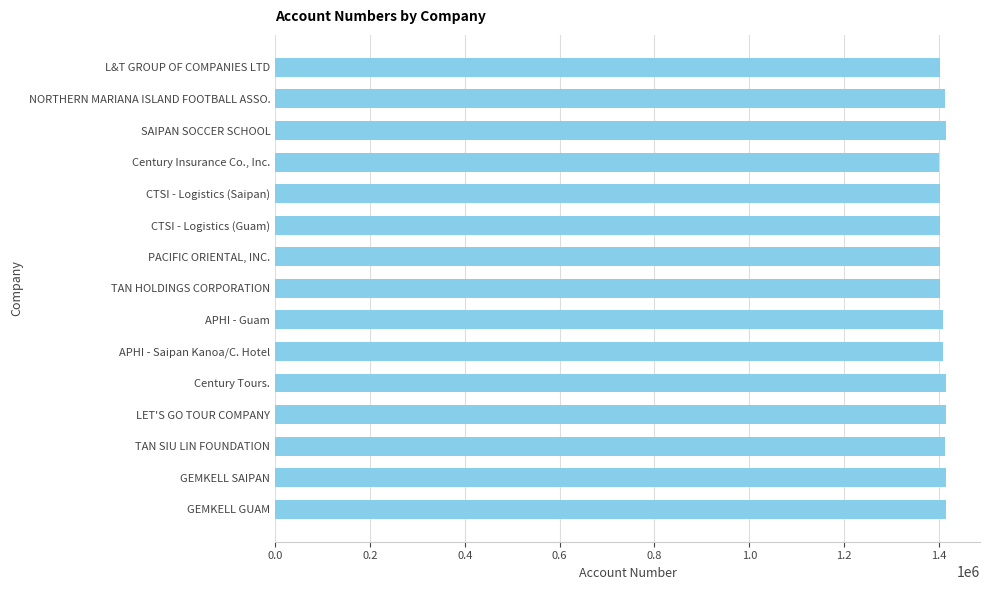

Read the value at NORTHERN MARIANA ISLAND FOOTBALL ASSO..

1413264